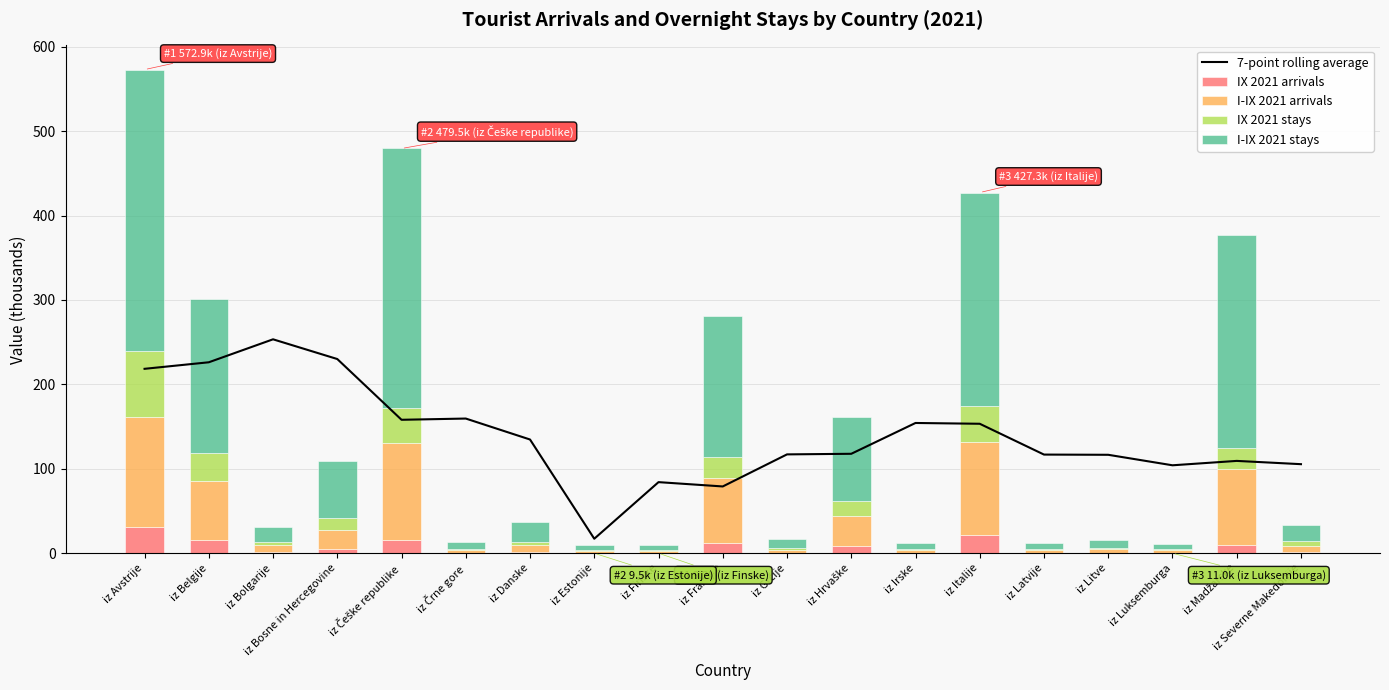

How many series are shown in this chart?

5